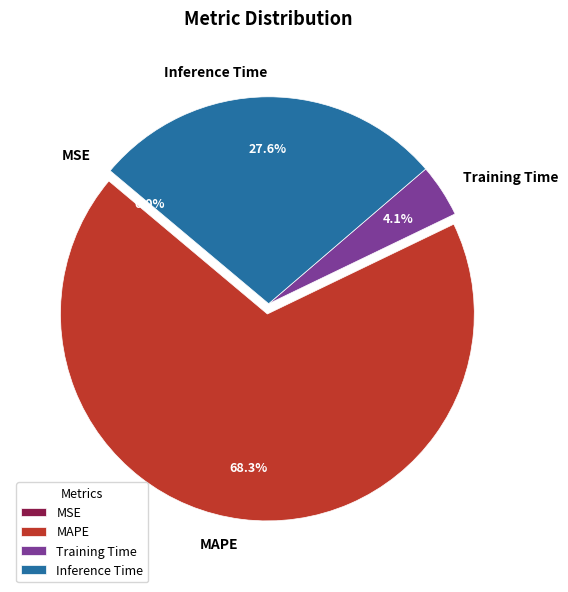

What is the ratio of the value at MAPE to the value at Inference Time?

2.5